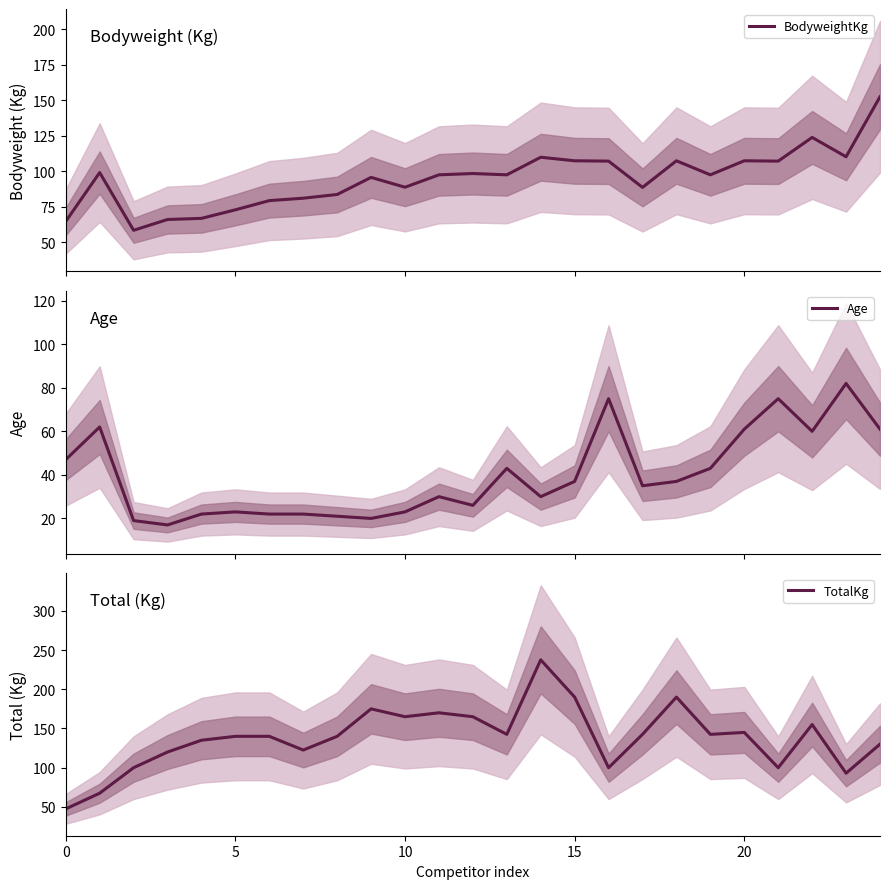

How many data points in Age are less than 35?

12